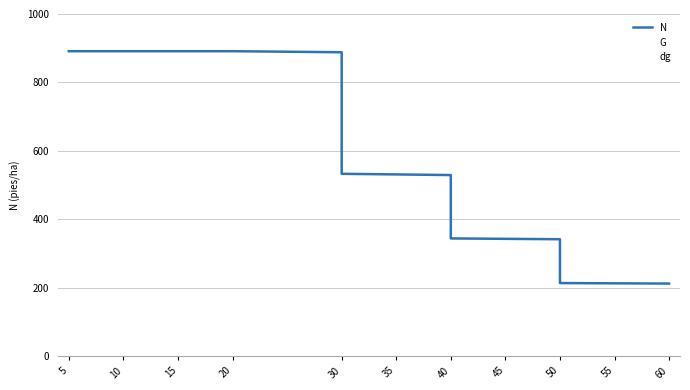

Does the chart display data point markers on the line(s)?

No